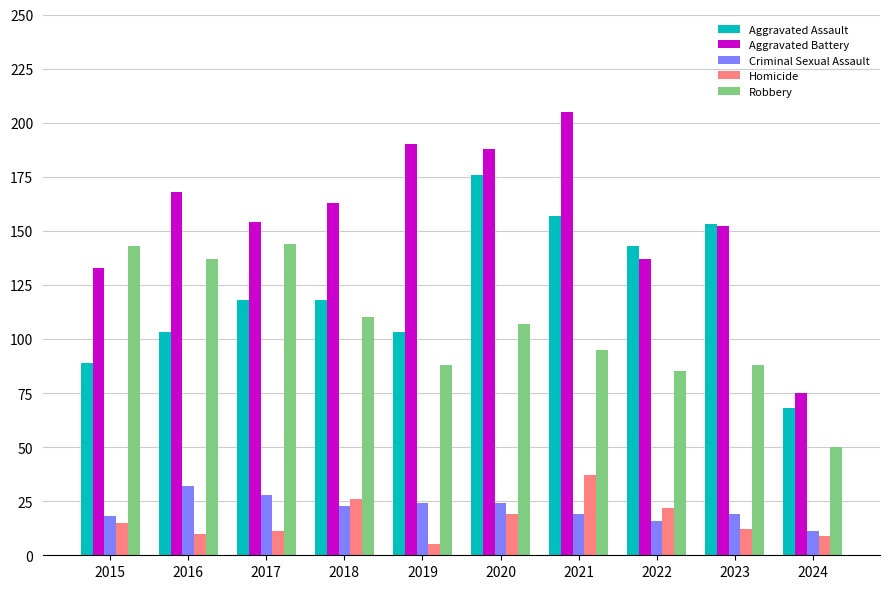

Count the number of data series in this chart.

5